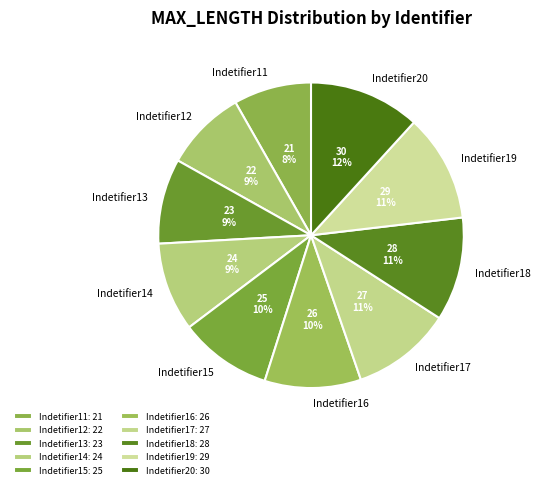

Is there any slice that represents more than half of the pie?

No